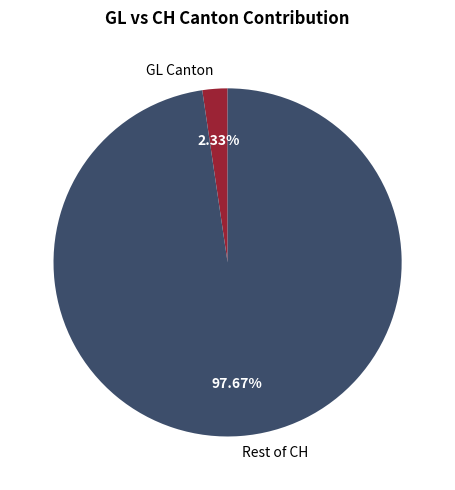

Between Rest of CH and GL Canton, which is larger?

Rest of CH